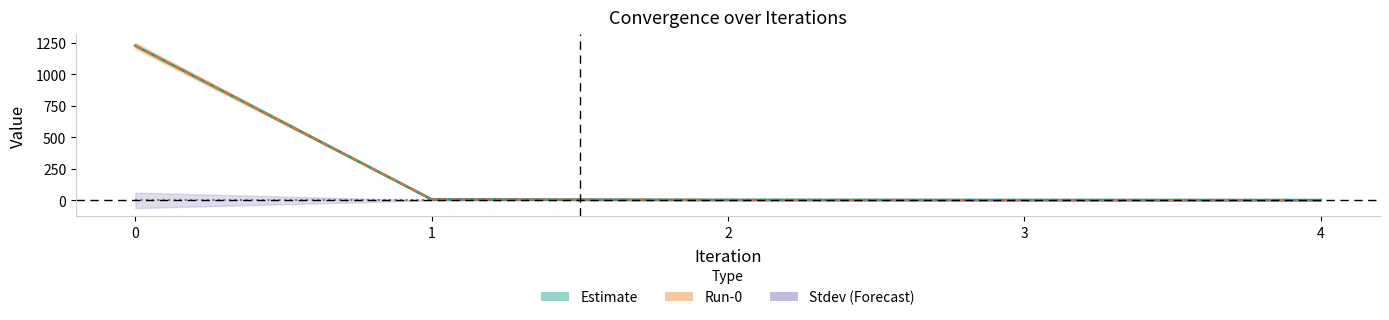

True or false: Mean and Stdev cross at least once.

False